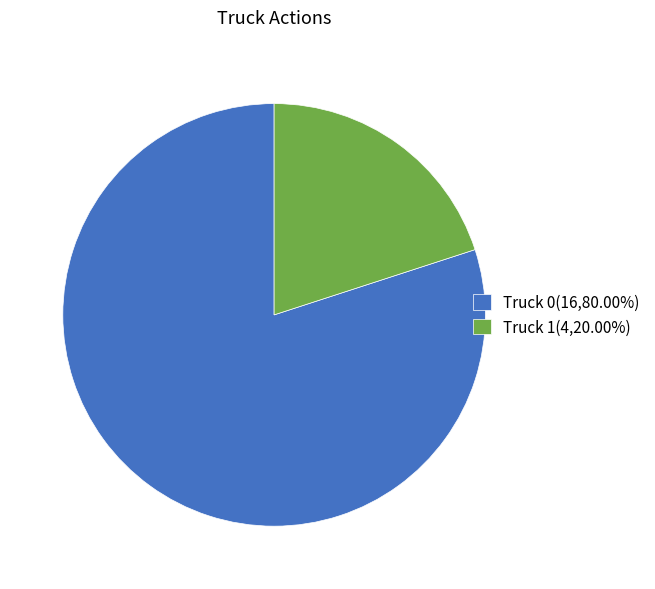

Combined, do Truck 0(16,80.00%) and Truck 1(4,20.00%) account for over 50%?

Yes